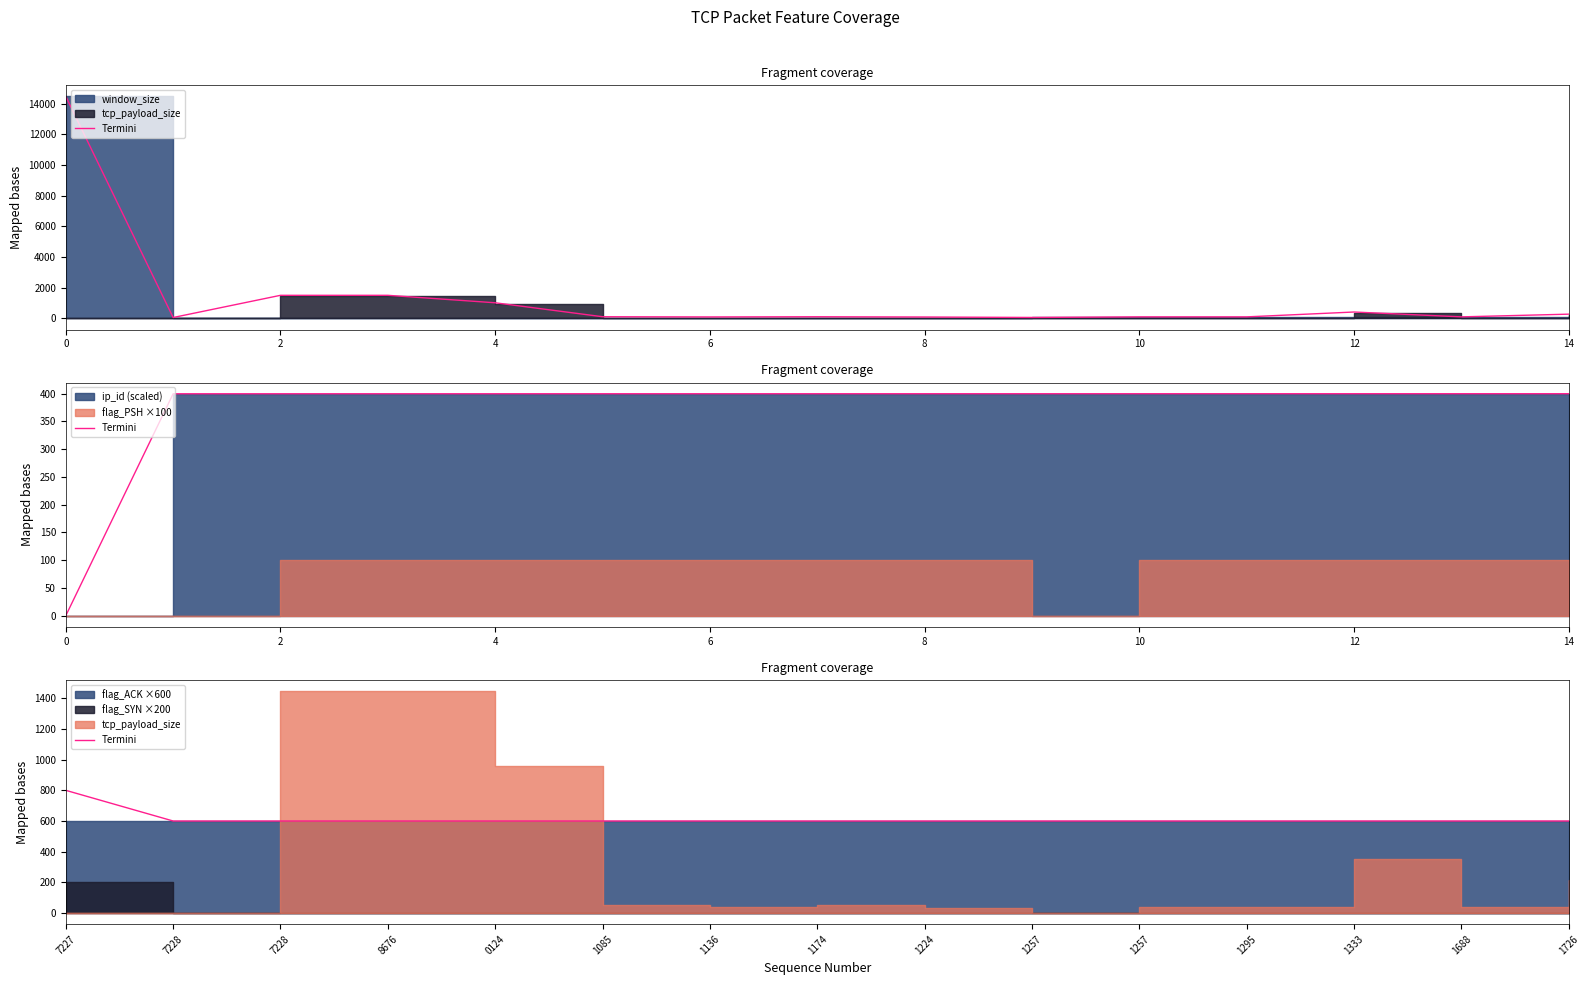

Reading left to right, list all the values displayed in this chart.

800	600	600	600	600	600	600	600	600	600	600	600	600	600	600